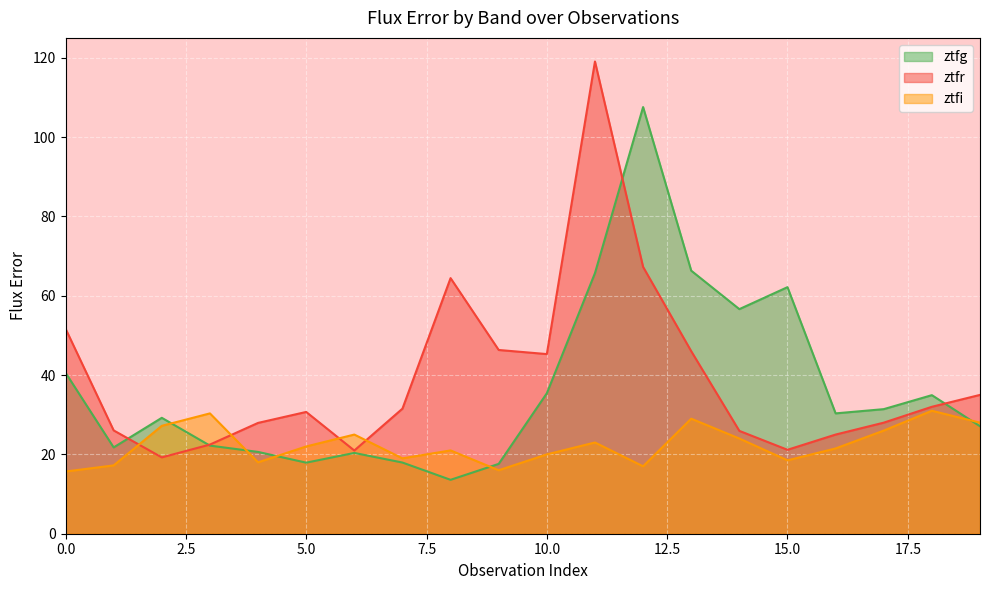

At which category is the sum across all series the highest?

11